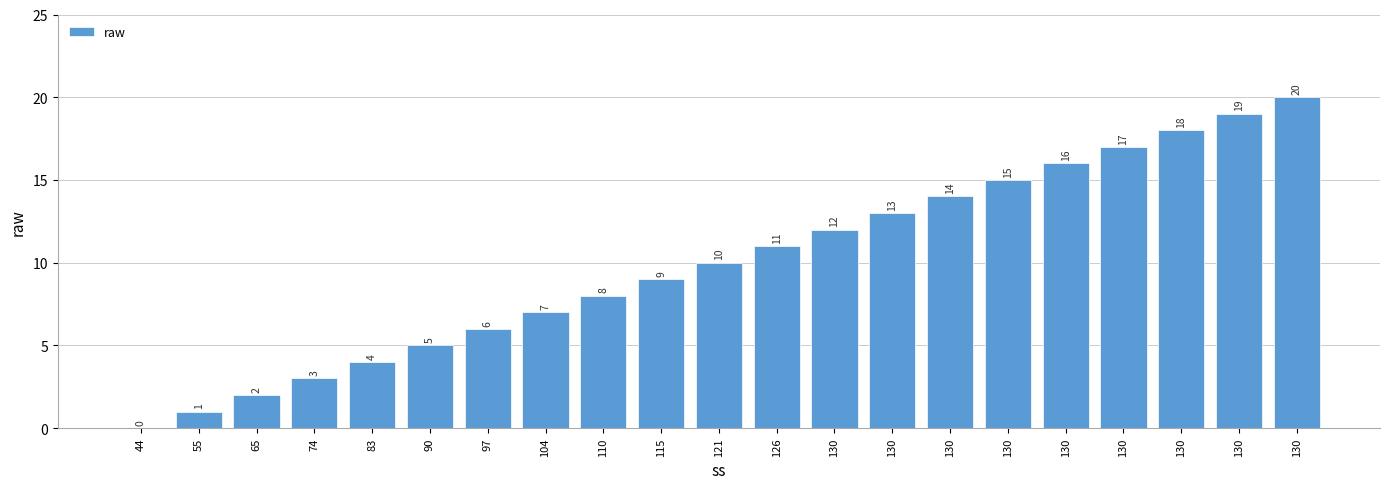

Rank the categories by value from highest to lowest.

130, 130, 130, 130, 130, 130, 130, 130, 130, 126, 121, 115, 110, 104, 97, 90, 83, 74, 65, 55, 44